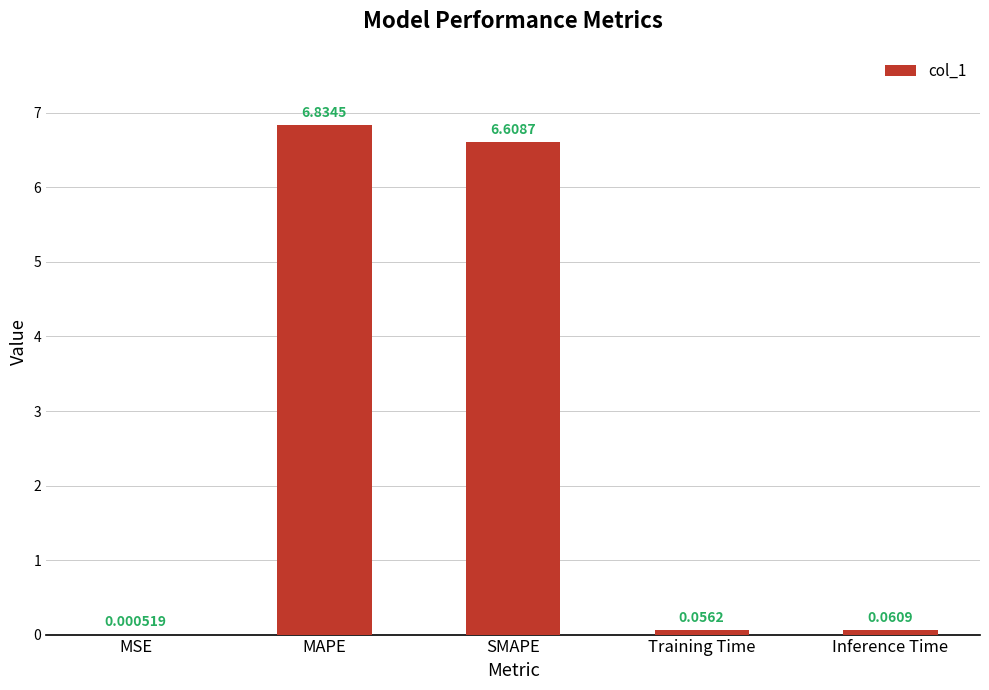

What is the sum of all values?

13.6